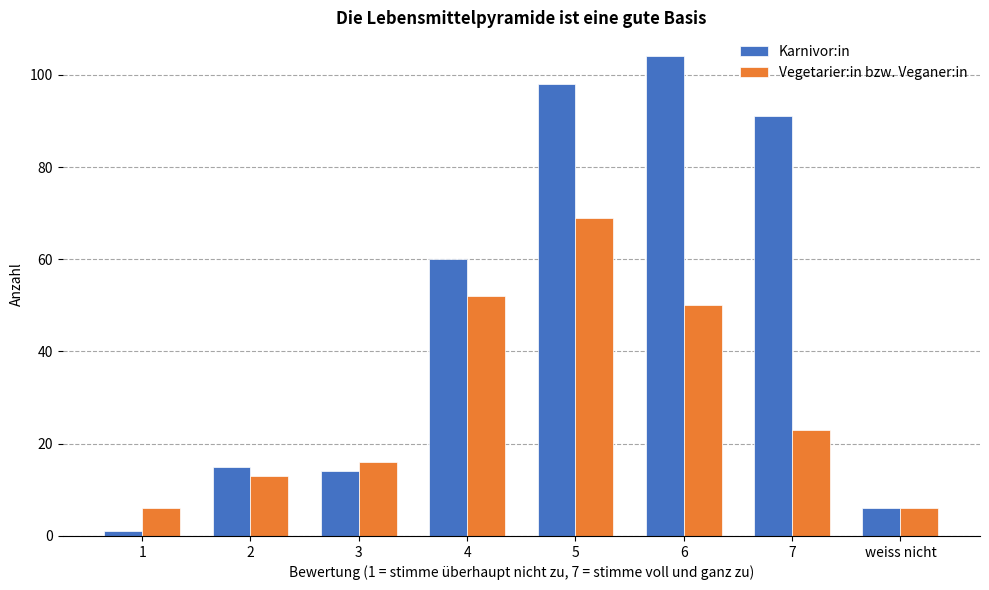

Reading left to right, list all the values displayed in this chart.

Karnivor:in: 1=1	2=15	3=14	4=60	5=98	6=104	7=91	weiss nicht=6
Vegetarier:in bzw. Veganer:in: 1=6	2=13	3=16	4=52	5=69	6=50	7=23	weiss nicht=6